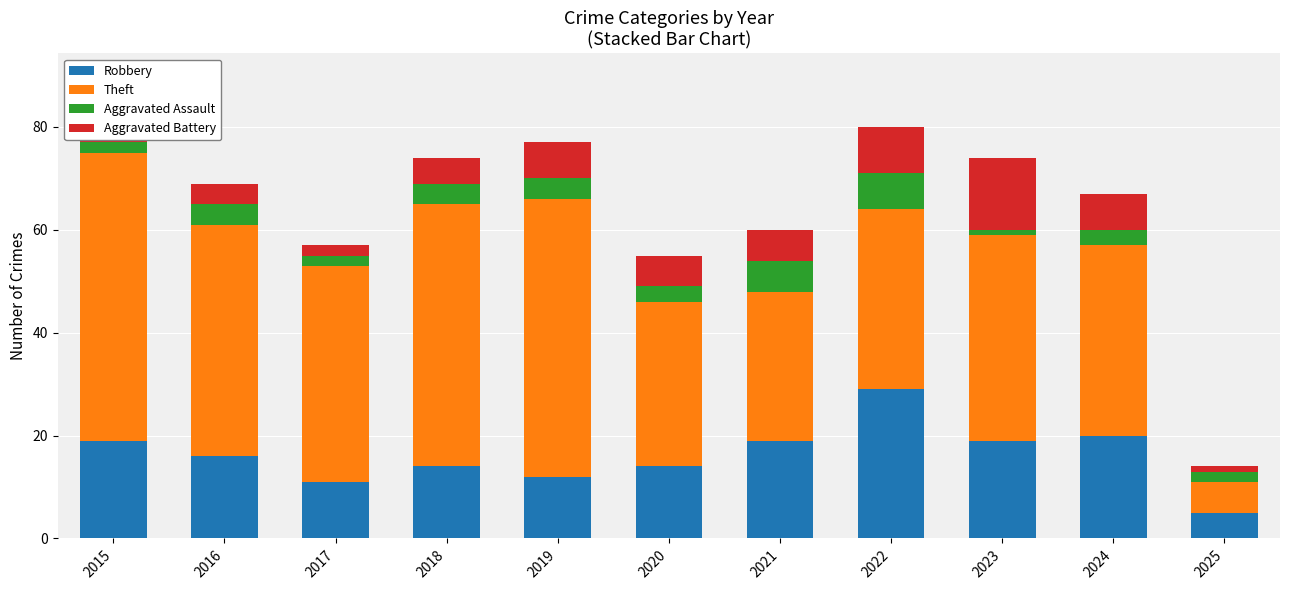

The Robbery series shows 29 at 2022. True or false?

True